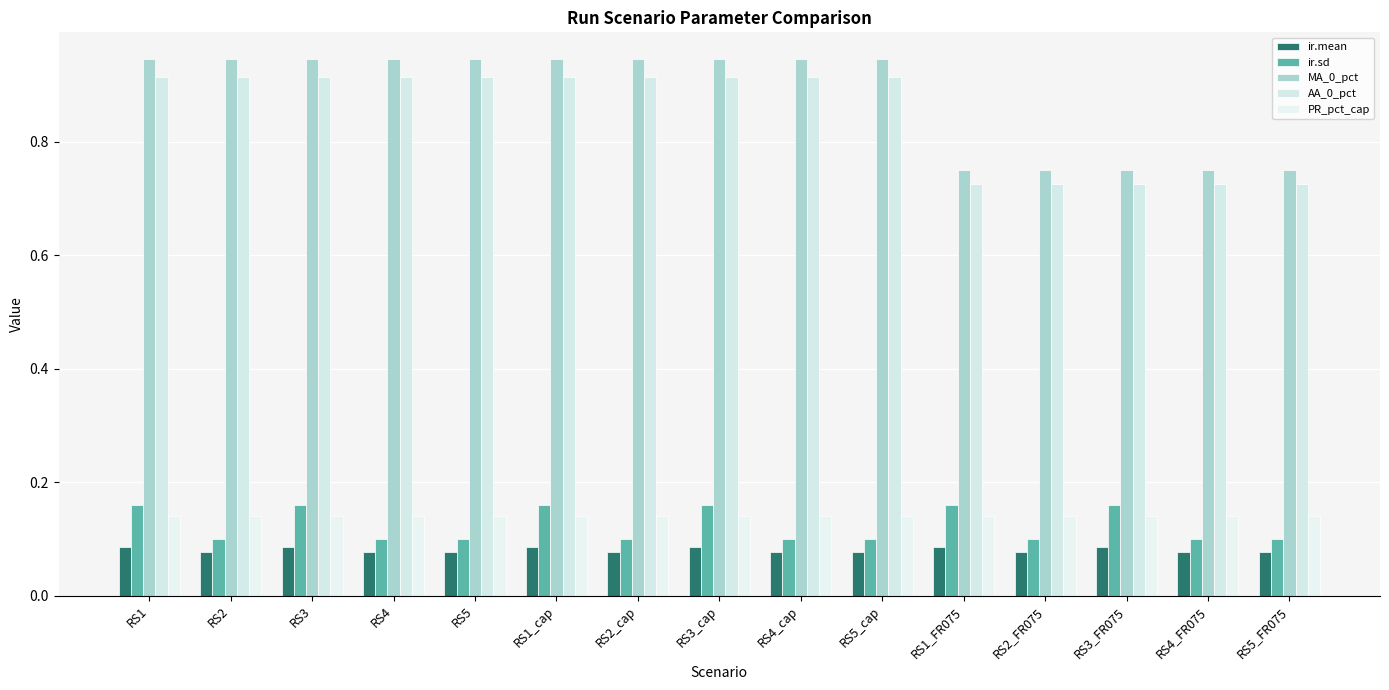

How many distinct data groups are displayed?

5